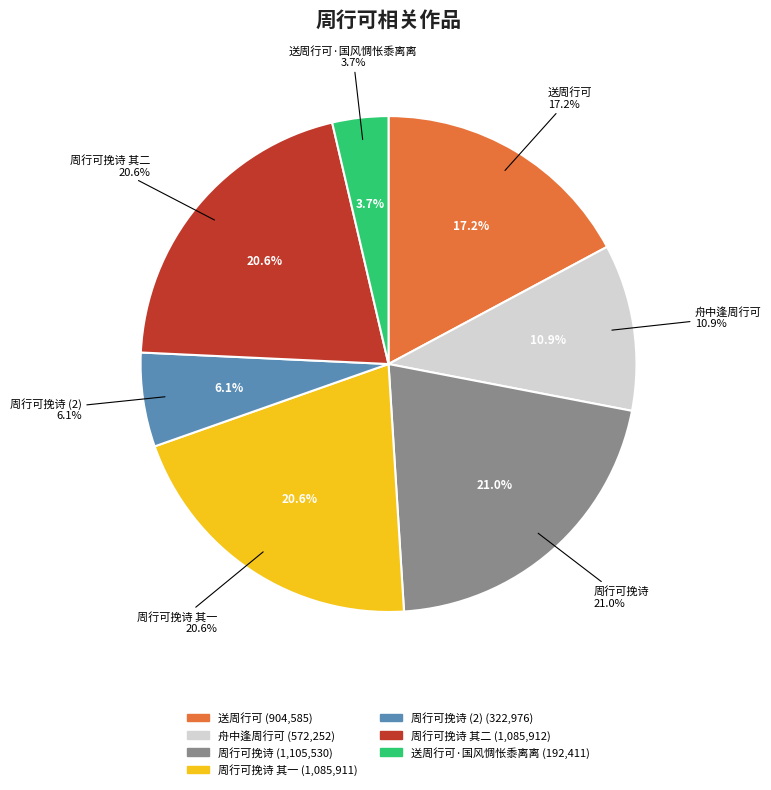

The 送周行可 slice represents 27% of the pie. True or false?

False